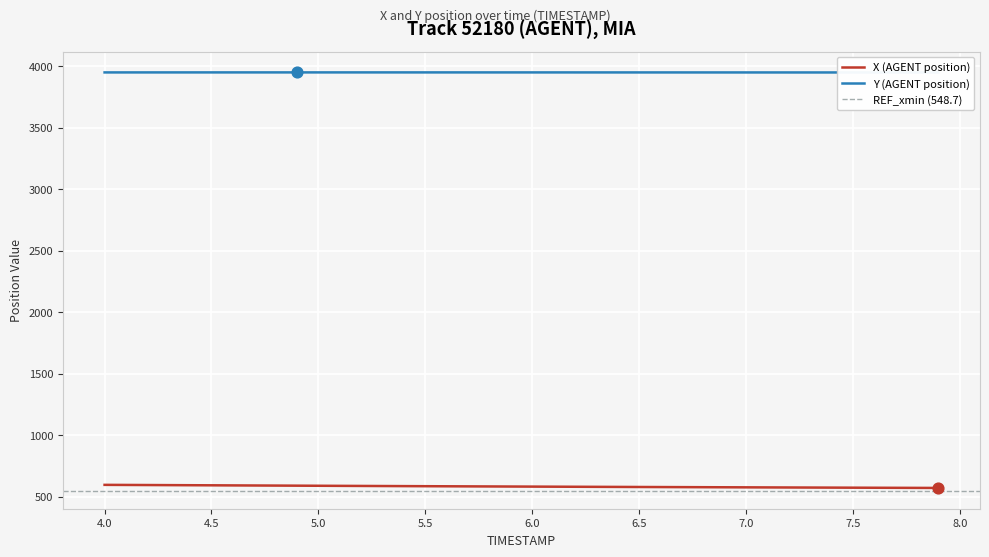

Which series contains the lowest Y value?

X (AGENT position)